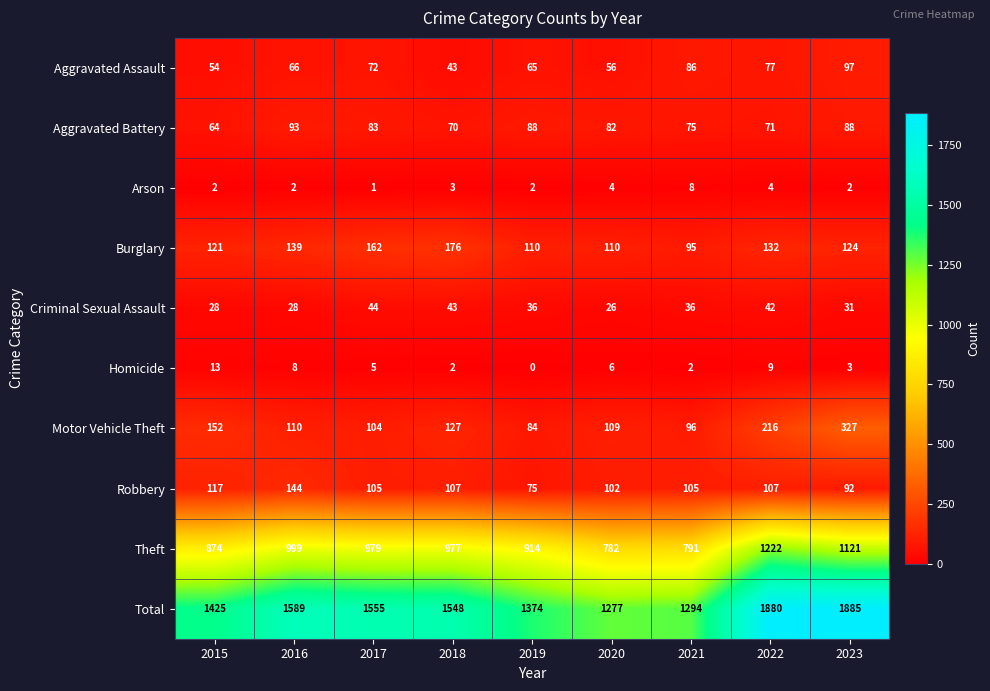

What is the average value of the Aggravated Battery series?

79